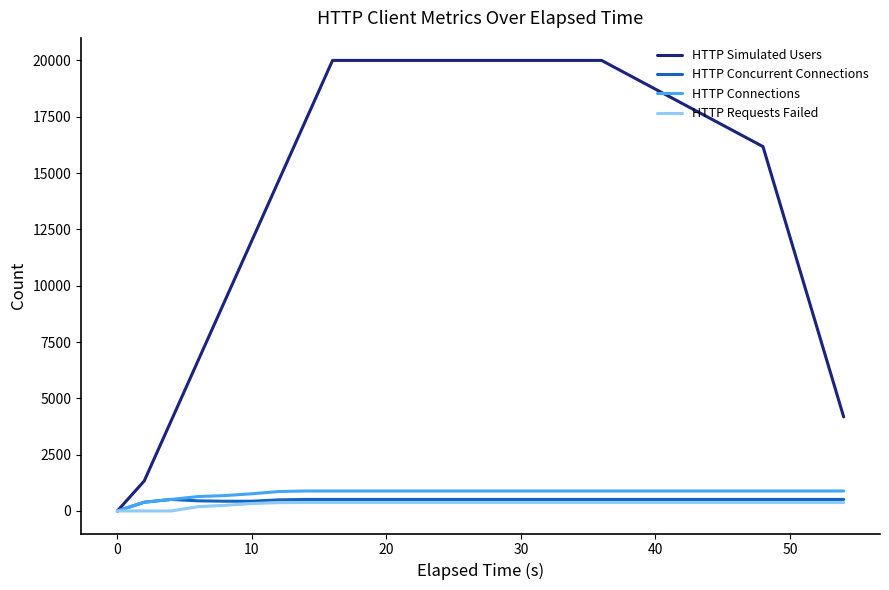

What is the greatest value displayed?

20000